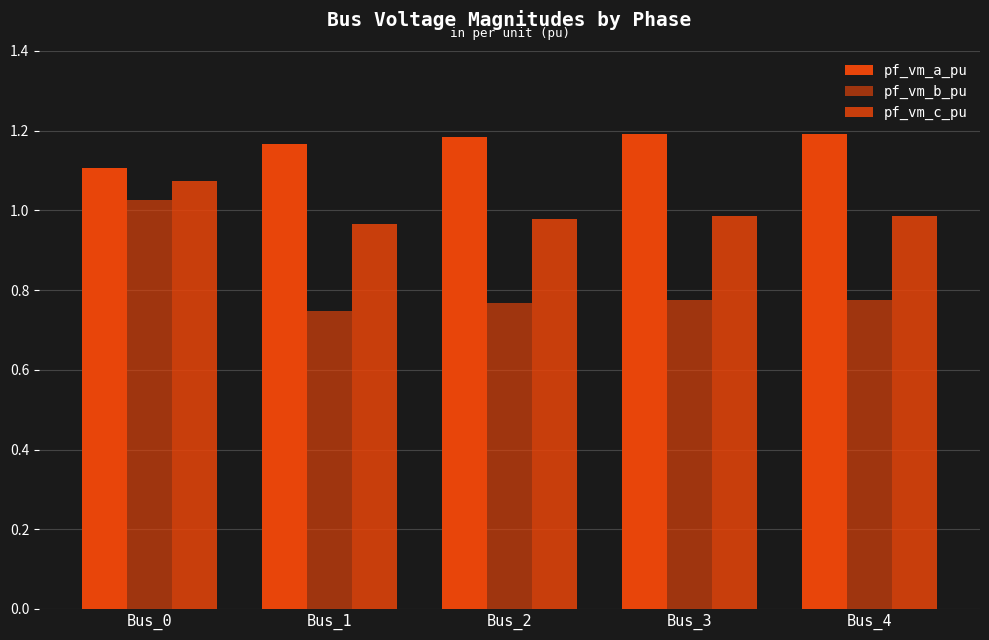

What is the difference between the maximum and minimum values in the pf_vm_b_pu series?

0.3